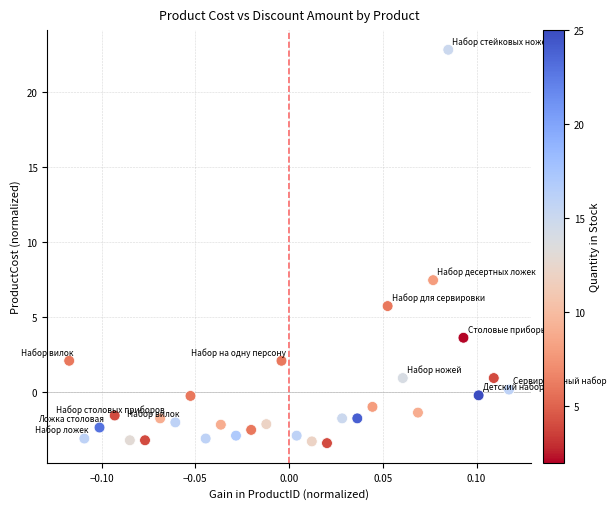

What is the range of Y values (max minus min)?

26.2